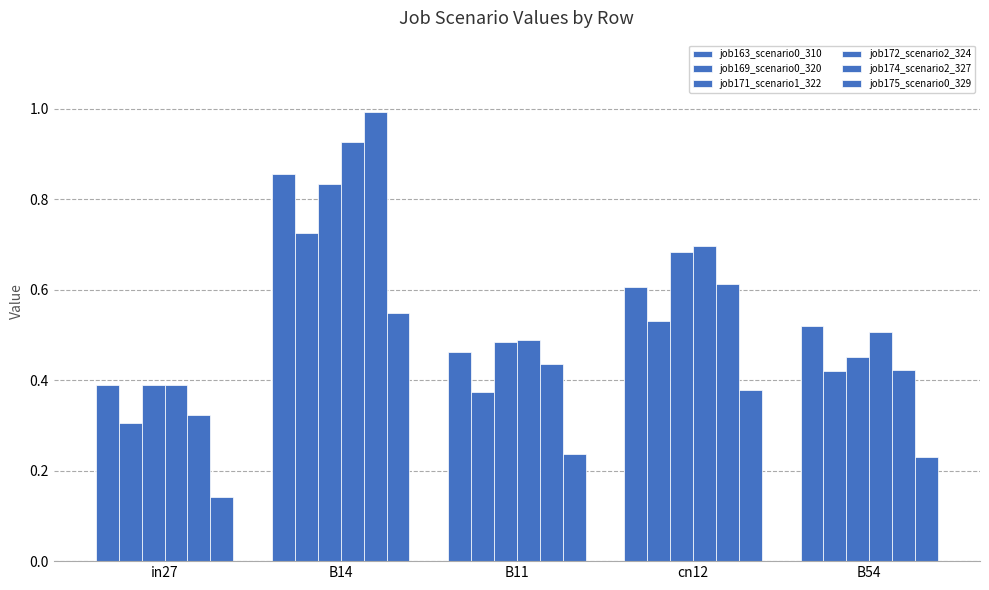

Are the bars horizontal?

No